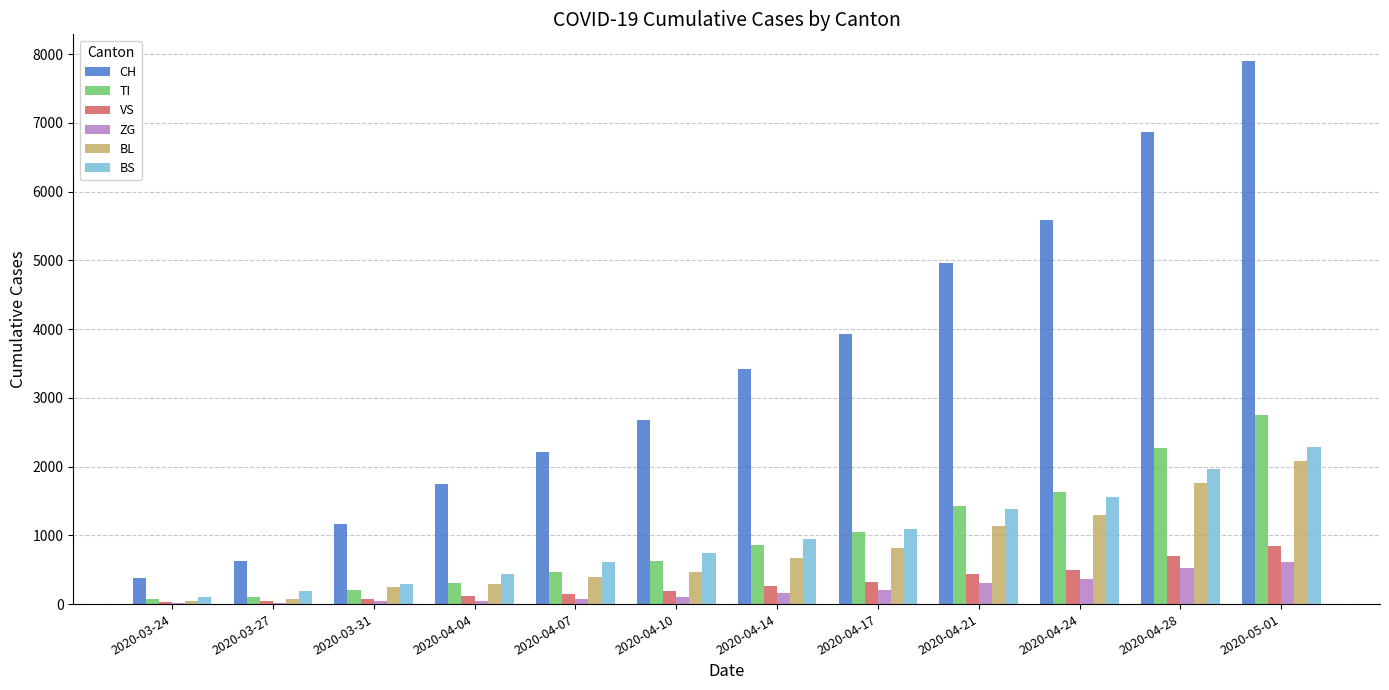

At which category is the sum across all series the highest?

2020-05-01